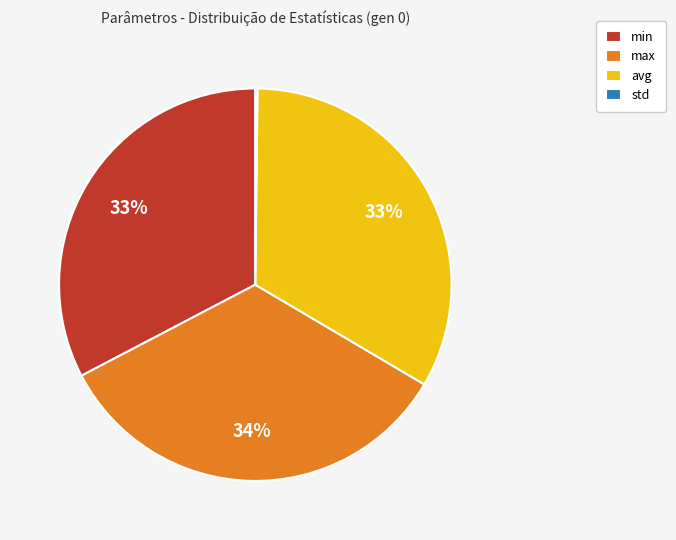

Combined, do max and avg account for over 50%?

Yes